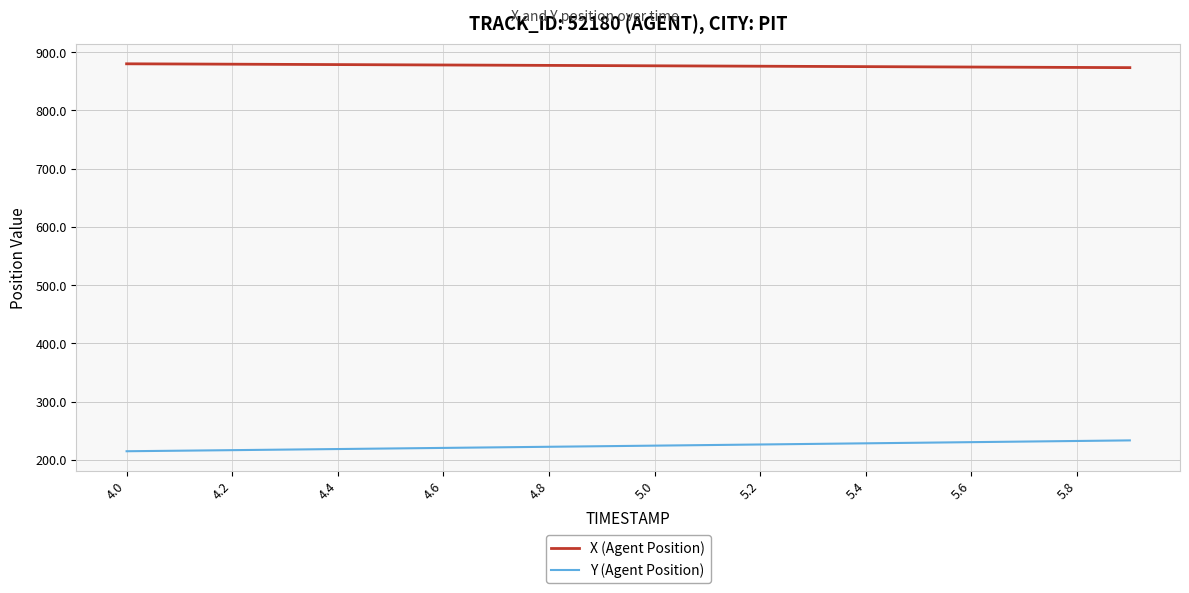

List the series in order of their peak value, lowest first.

Y (Agent Position), X (Agent Position)